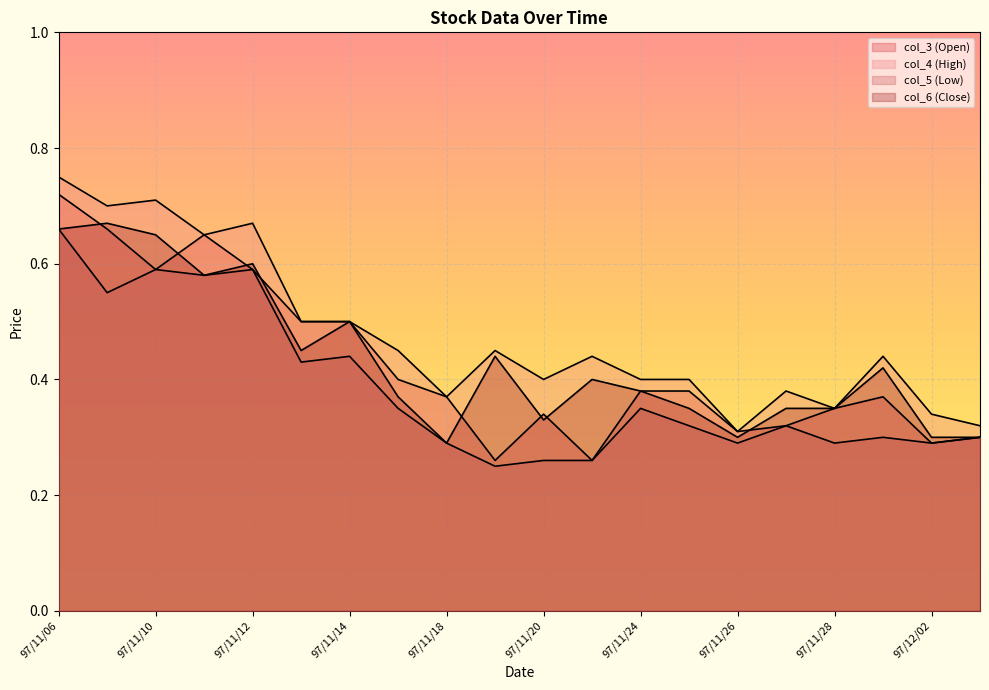

What is the difference between the maximum and minimum values in the col_5 series?

0.4